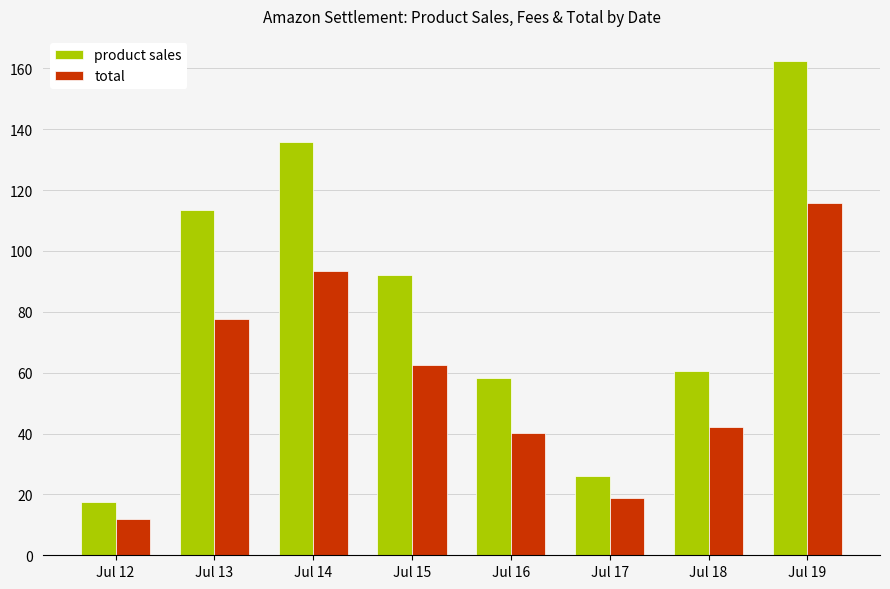

At which label does product sales first exceed 91?

Jul 13